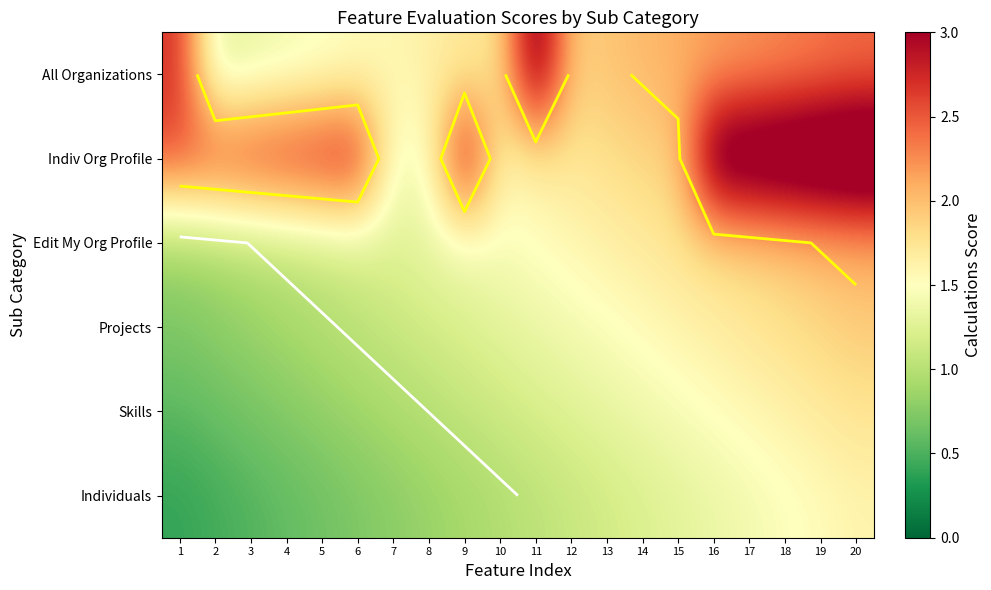

What is the difference between the highest and lowest values at 5?

2.1